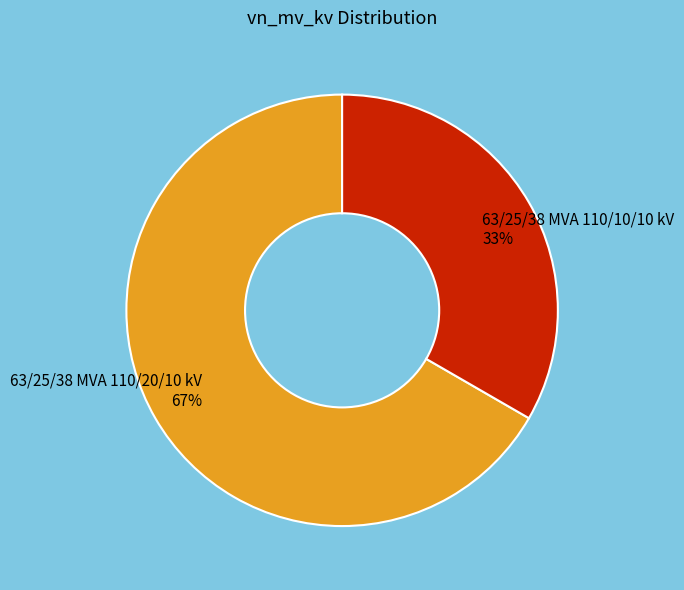

To the nearest percent, what portion does 63/25/38 MVA 110/20/10 kV represent?

67%